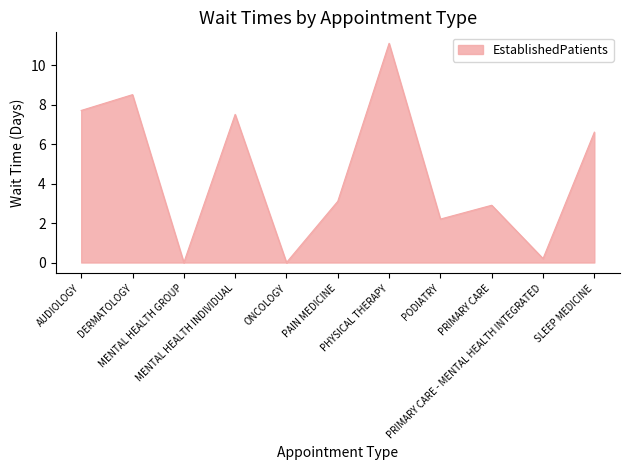

How many interior local valleys (lower than both neighbors) does the data have?

4